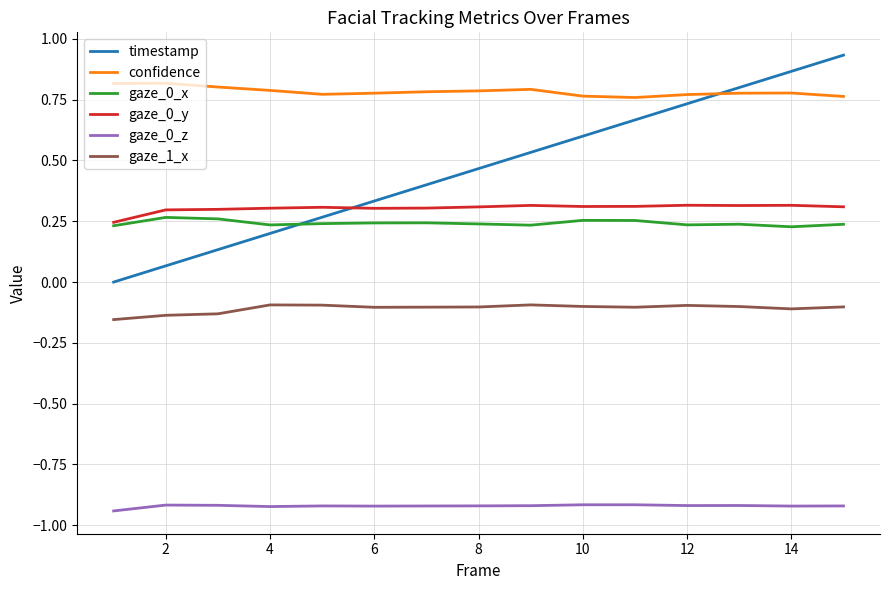

Which series has the widest spread of values?

timestamp